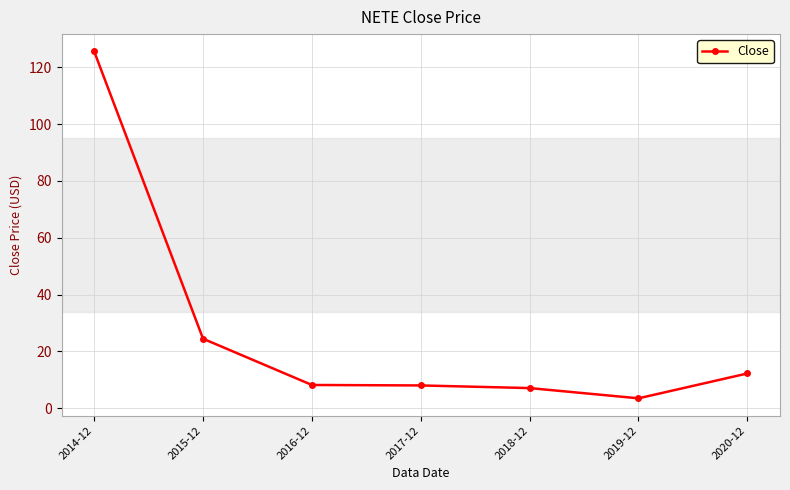

Does the chart display data point markers on the line(s)?

Yes